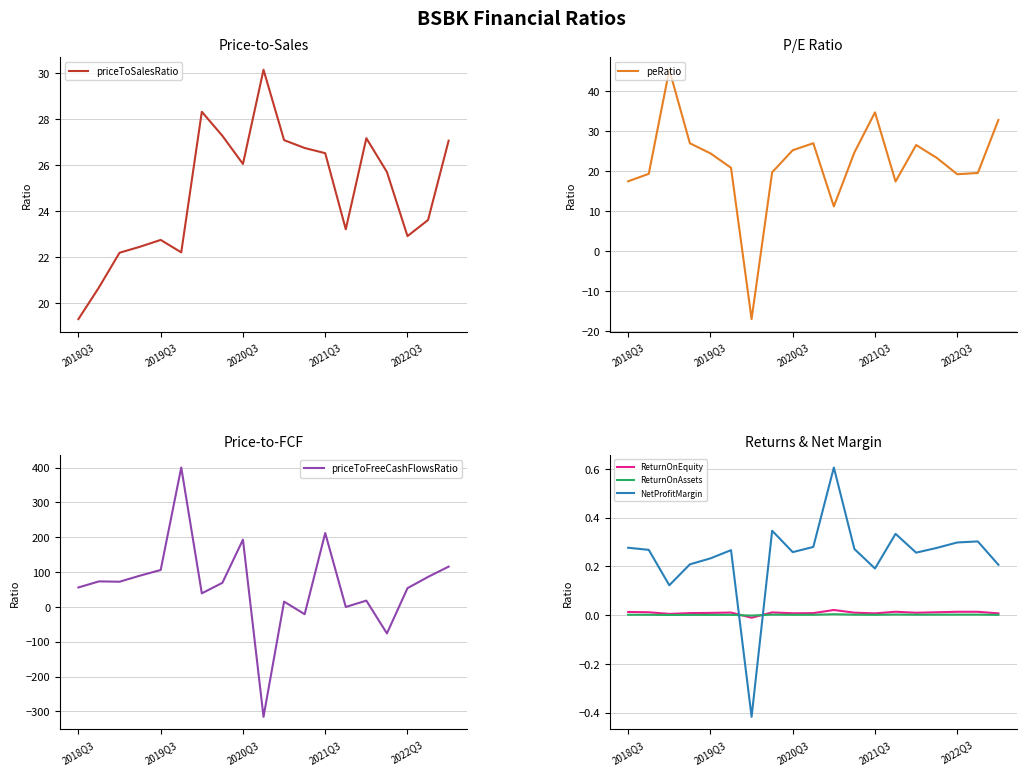

Reading right to left, extract all data points from this chart.

priceToSalesRatio: 27.1	23.6	22.9	25.7	27.2	23.2	26.5	26.7	27.1	30.2	26.1	27.3	28.3	22.2	22.7	22.4	22.2	20.7	19.3
peRatio: 32.8	19.5	19.2	23.3	26.5	17.4	34.7	24.7	11.2	27.0	25.2	19.7	-17.0	20.8	24.4	27.0	45.3	19.3	17.5
priceToFreeCashFlowsRatio: 115.9	86.4	54.0	-76.0	18.2	0.0	212.3	-20.7	15.3	-315.5	193.3	69.4	39.1	400.5	106.2	90.0	72.5	73.4	56.0
ReturnOnEquity: 0.0	0.0	0.0	0.0	0.0	0.0	0.0	0.0	0.0	0.0	0.0	0.0	-0.0	0.0	0.0	0.0	0.0	0.0	0.0
ReturnOnAssets: 0.0	0.0	0.0	0.0	0.0	0.0	0.0	0.0	0.0	0.0	0.0	0.0	-0.0	0.0	0.0	0.0	0.0	0.0	0.0
NetProfitMargin: 0.2	0.3	0.3	0.3	0.3	0.3	0.2	0.3	0.6	0.3	0.3	0.3	-0.4	0.3	0.2	0.2	0.1	0.3	0.3